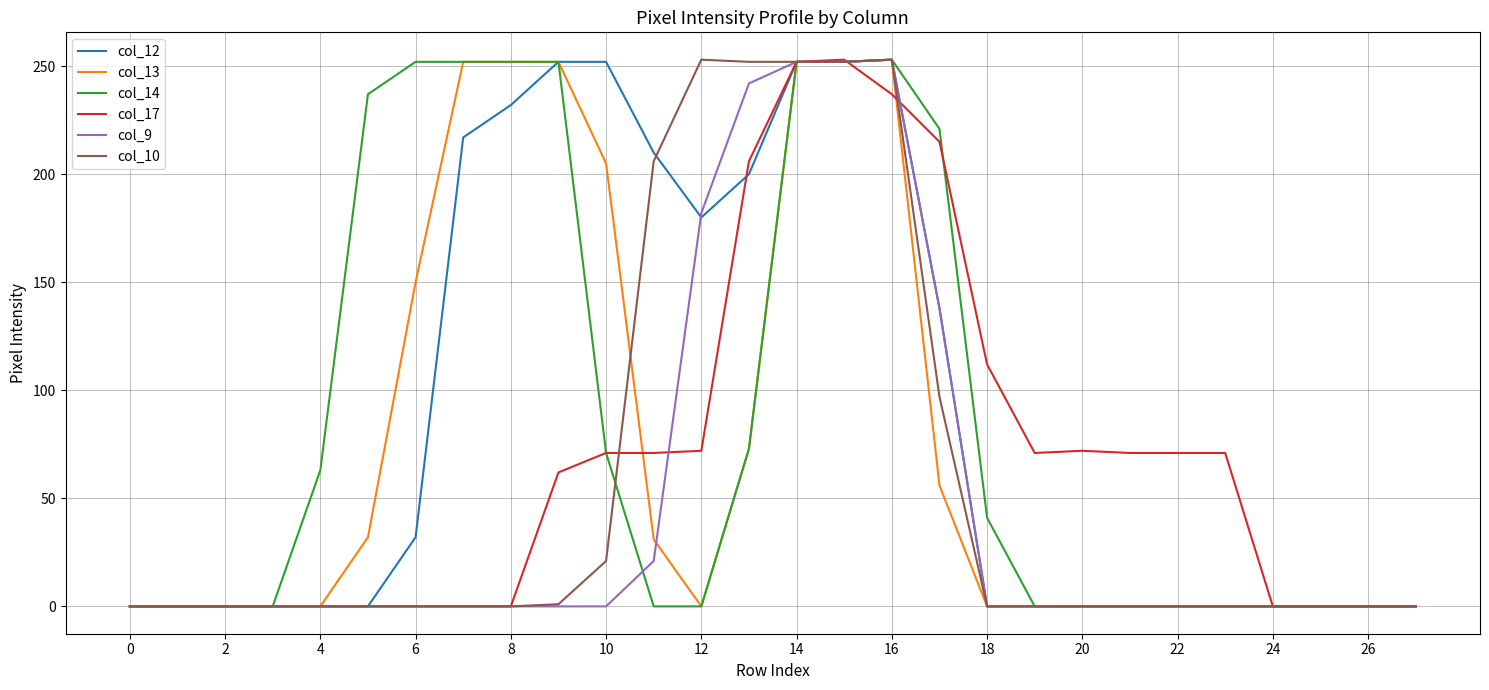

What is the maximum value for col_10?

253